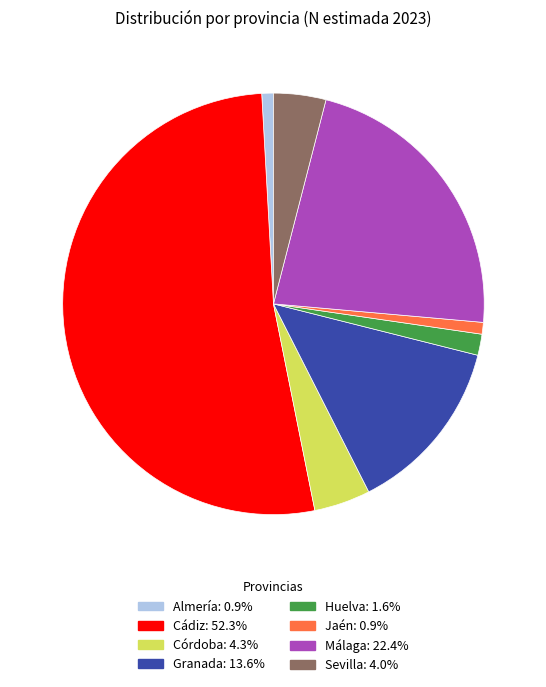

What is the ratio of the value at Málaga to the value at Sevilla?

5.6